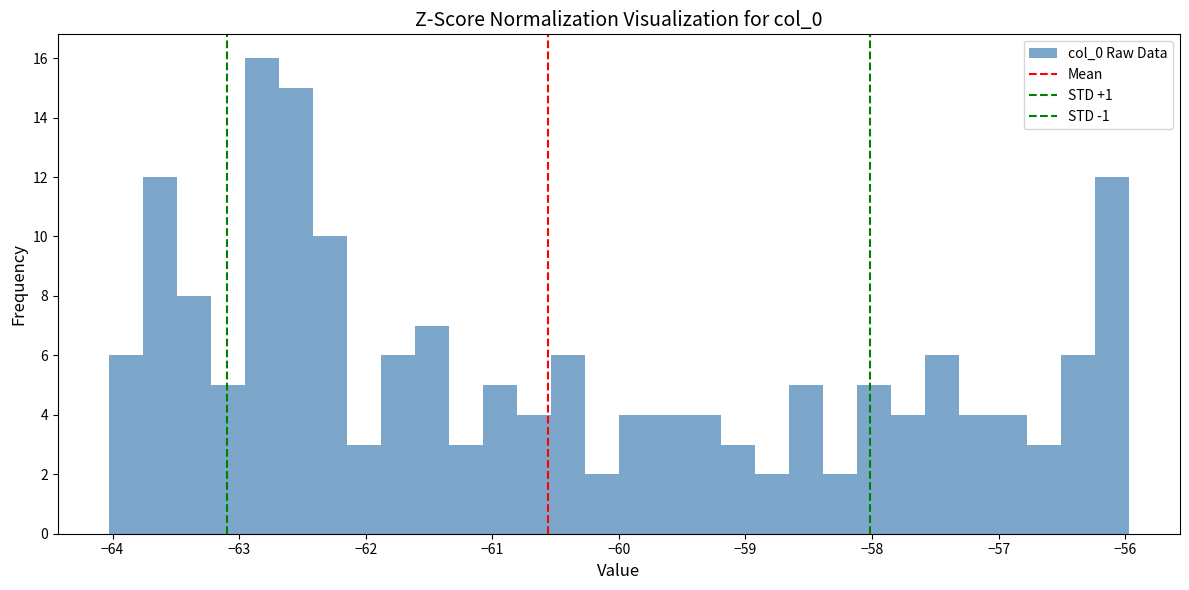

Around what value on the x-axis is the tallest bar? Give the approximate position of its centre, as read against the axis.

-62.8